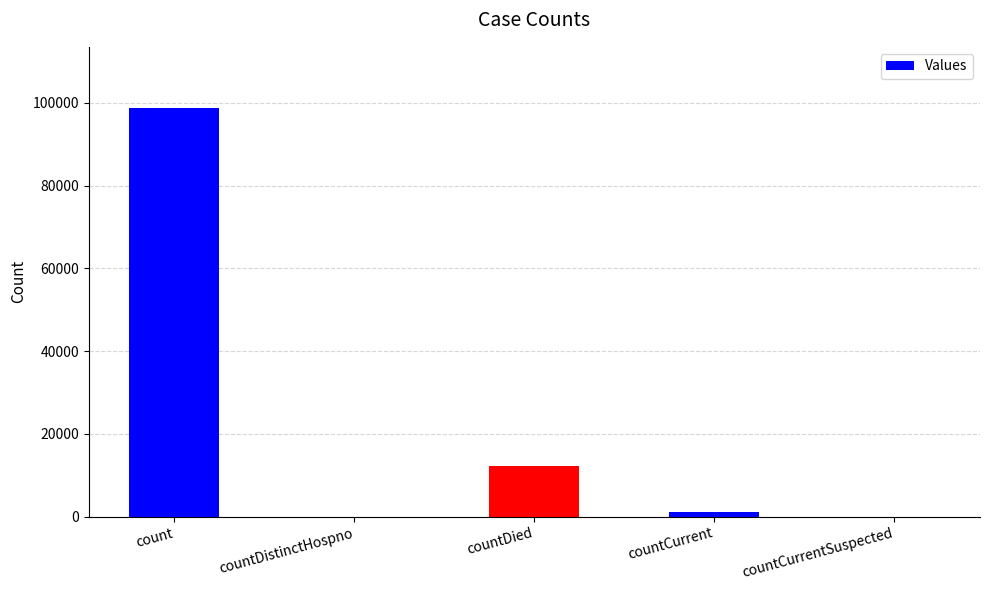

Reading left to right, transcribe all the data shown in this chart.

98727	0	12121	1026	0